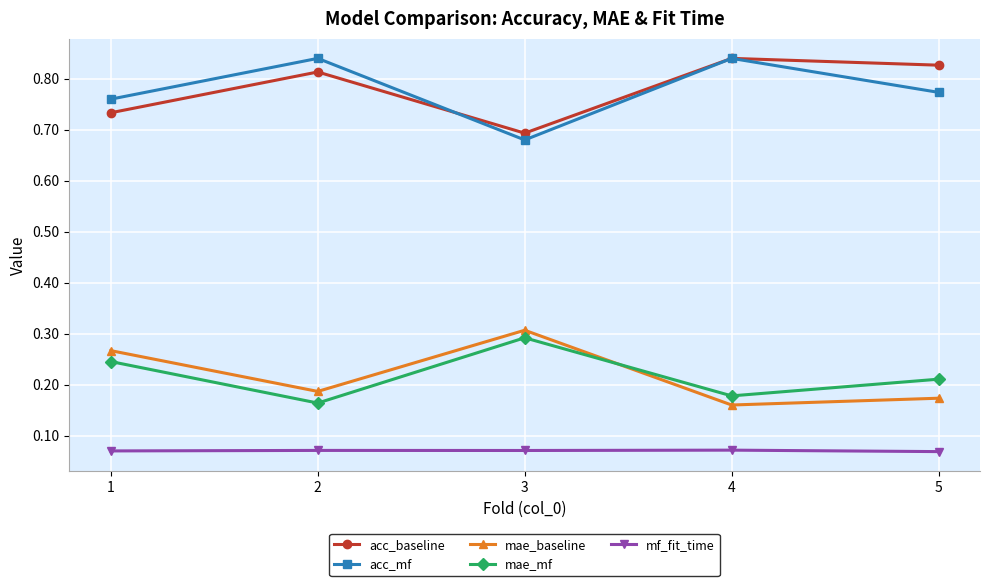

At 5, list the series in order from smallest to largest.

mf_fit_time, mae_baseline, mae_mf, acc_mf, acc_baseline